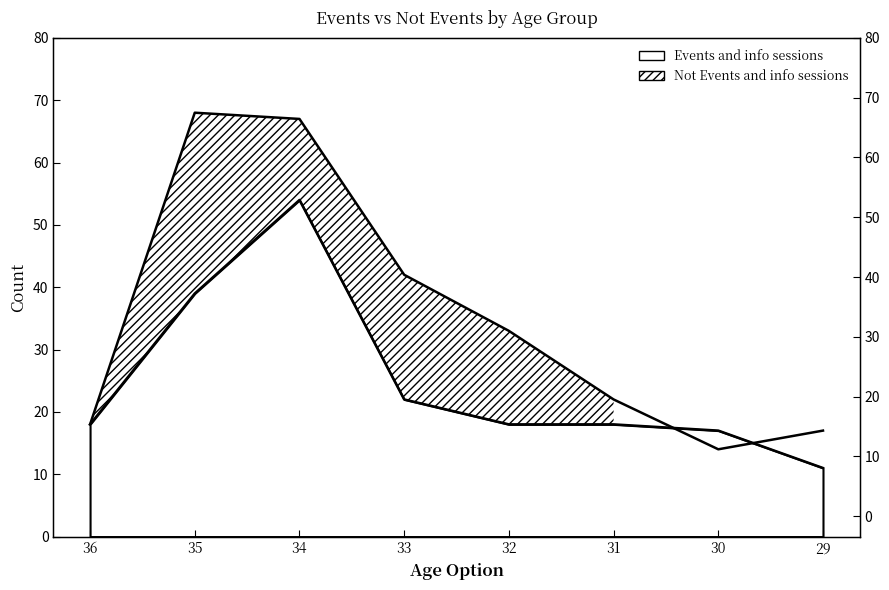

How many intersections are there between Not Events and info sessions and Events and info sessions?

2